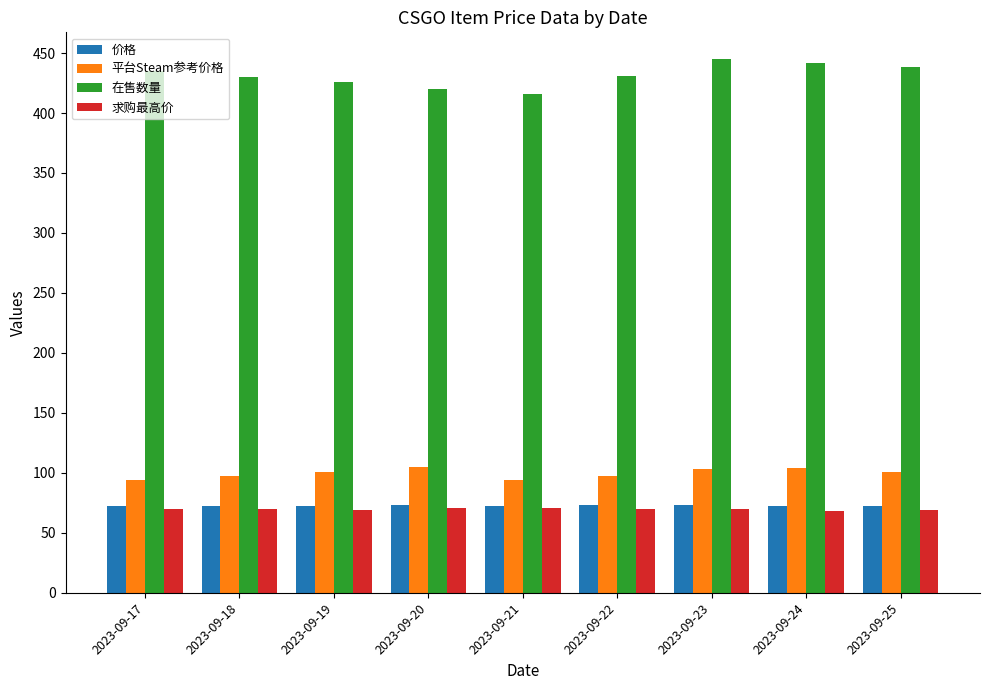

What value does the 在售数量 series have at 2023-09-24?

442.0